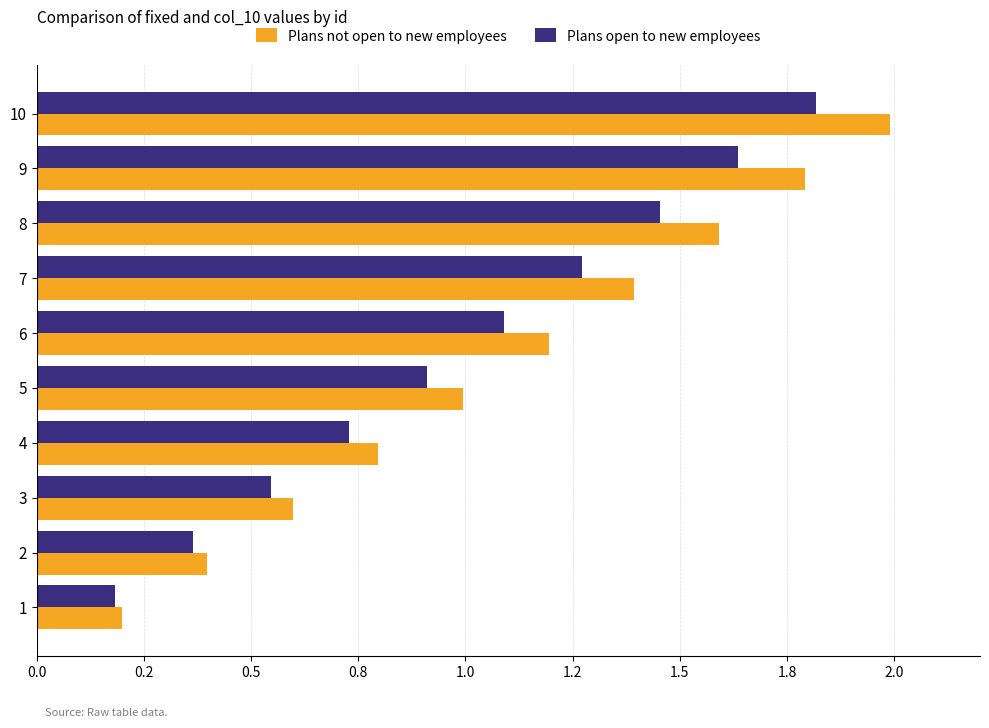

What are all the series names shown in the legend?

Plans not open to new employees, Plans open to new employees